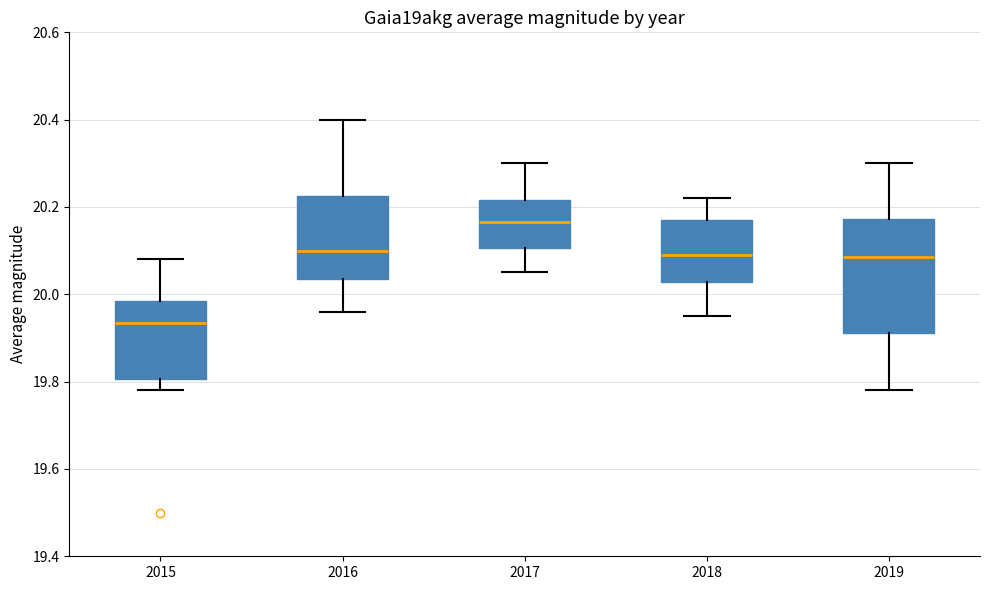

Where is the upper edge of the box at x = 2016 on the y-axis? The values are not printed on the chart, so give them approximately, as read against the axis.

20.22